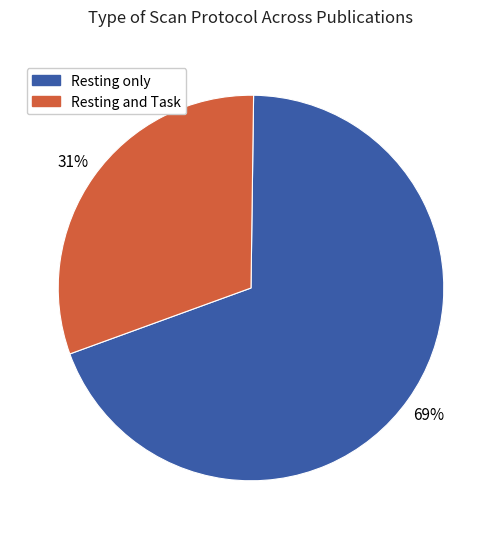

How many segments does this pie chart have?

2